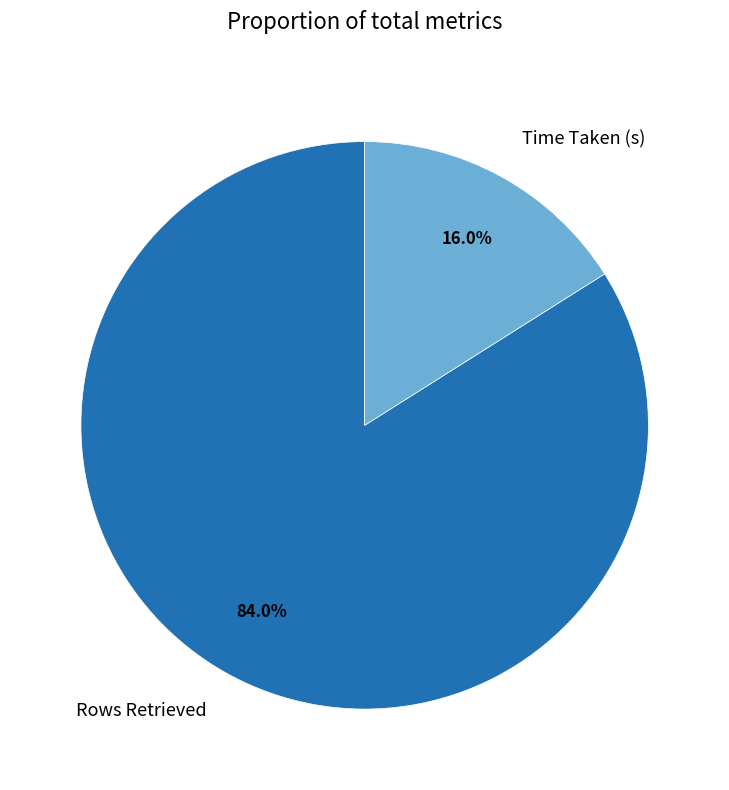

Combined, do Rows Retrieved and Time Taken (s) account for over 50%?

Yes